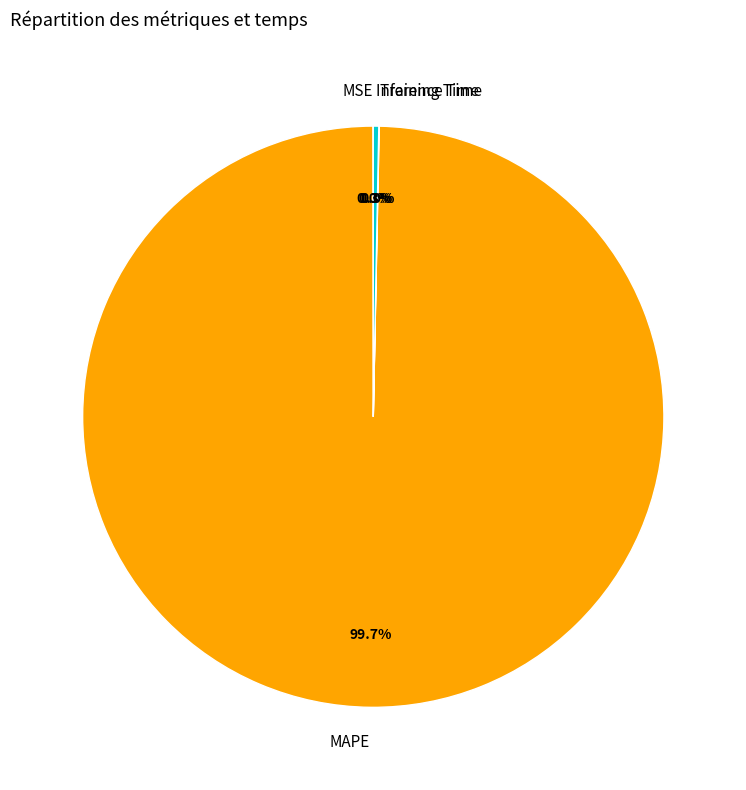

What is the largest slice in the pie chart?

MAPE